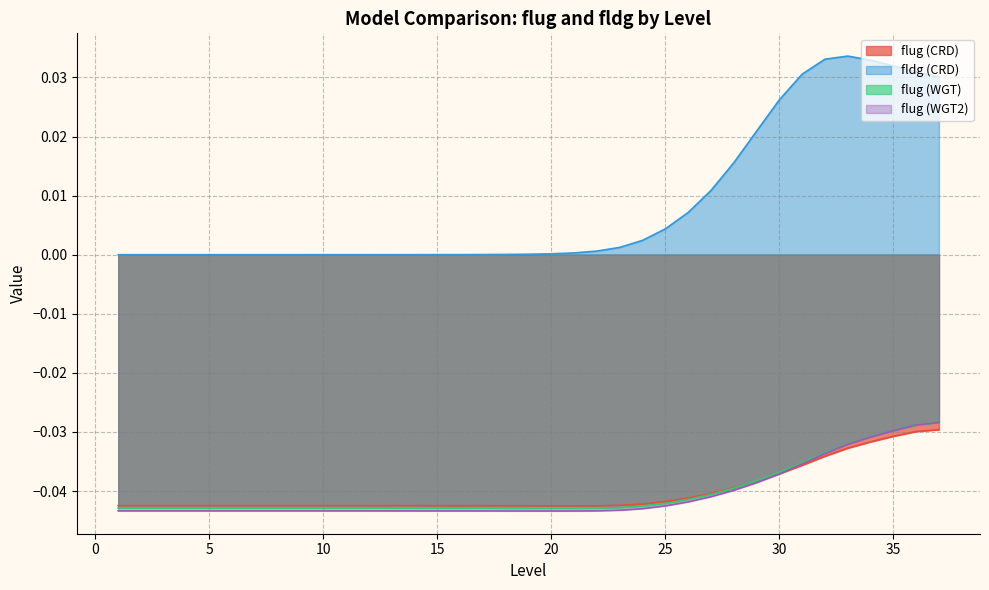

Which series has the widest spread of values?

fldg (CRD)